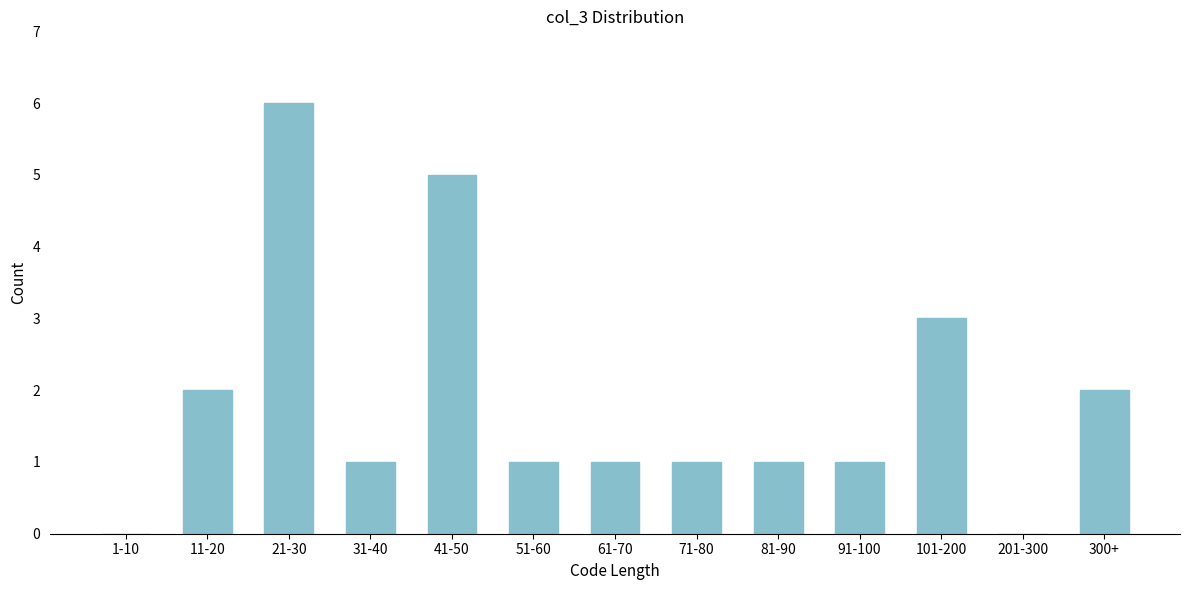

Reading right to left, transcribe all the data shown in this chart.

300+=2	201-300=0	101-200=3	91-100=1	81-90=1	71-80=1	61-70=1	51-60=1	41-50=5	31-40=1	21-30=6	11-20=2	1-10=0